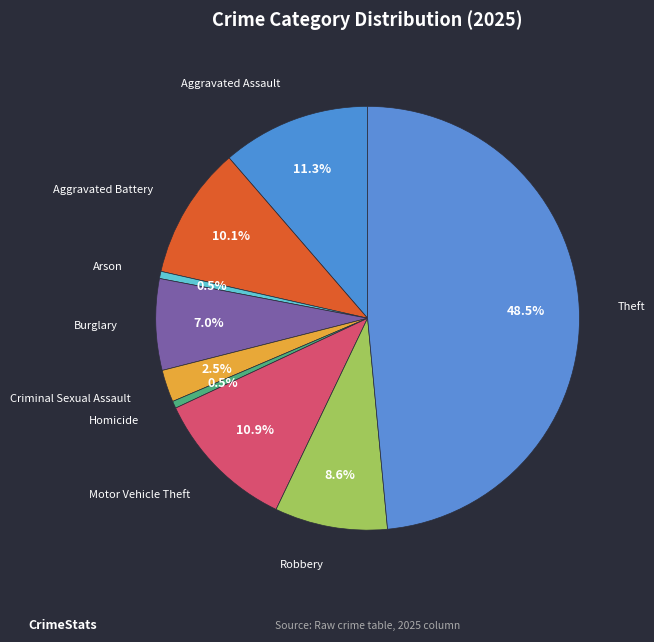

To the nearest percent, what is the difference between the largest and smallest slice percentages?

48%